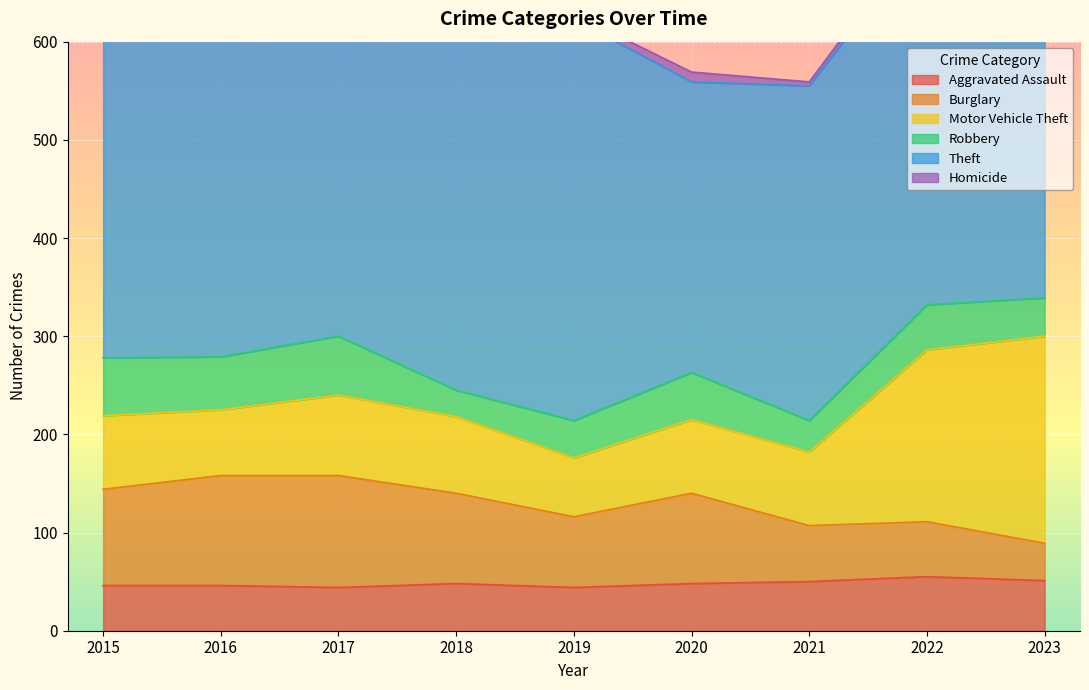

Reading right to left, transcribe all the data shown in this chart.

Aggravated Assault: 2023=51	2022=55	2021=50	2020=48	2019=44	2018=48	2017=44	2016=46	2015=46
Burglary: 2023=38	2022=56	2021=57	2020=92	2019=72	2018=92	2017=114	2016=112	2015=98
Motor Vehicle Theft: 2023=211	2022=175	2021=75	2020=75	2019=60	2018=78	2017=82	2016=67	2015=75
Robbery: 2023=39	2022=46	2021=32	2020=48	2019=38	2018=27	2017=60	2016=54	2015=59
Theft: 2023=310	2022=379	2021=341	2020=296	2019=409	2018=515	2017=497	2016=409	2015=515
Homicide: 2023=2	2022=9	2021=4	2020=10	2019=5	2018=3	2017=4	2016=5	2015=6